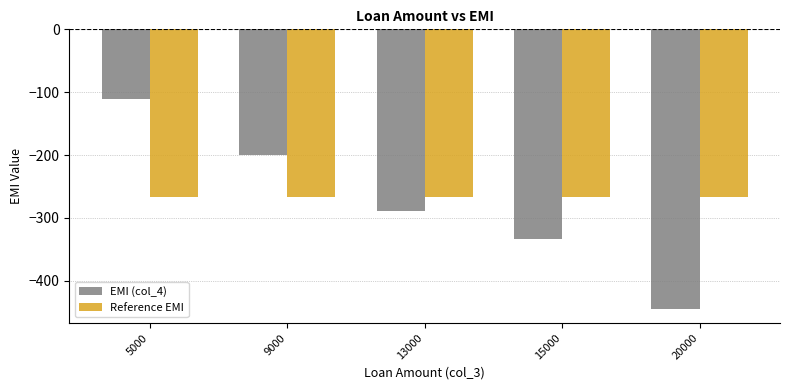

How many data points does each series have?

5